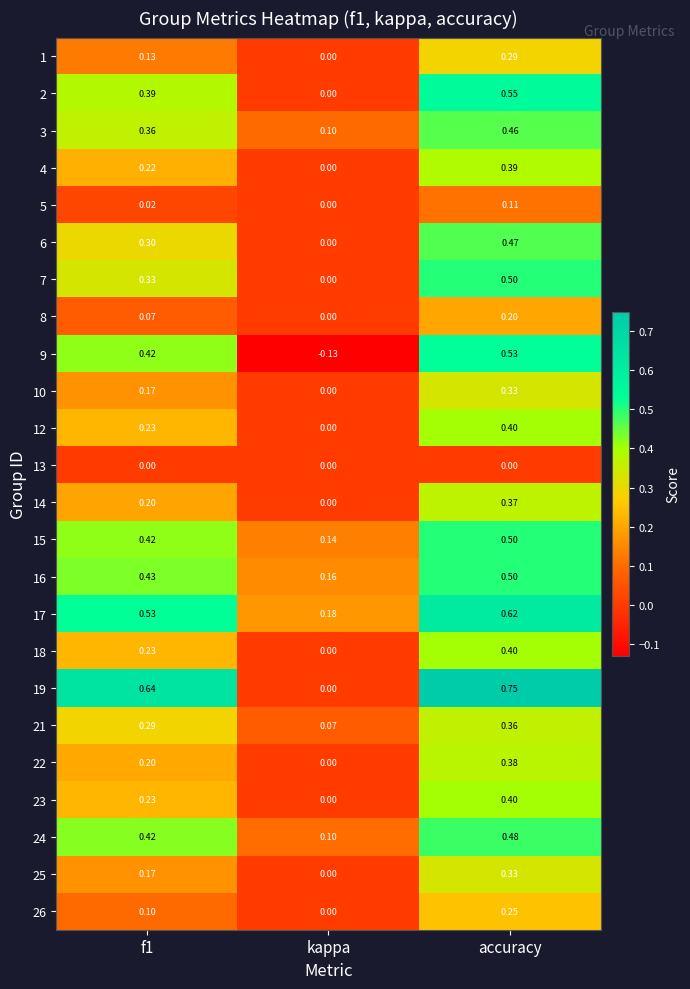

At which category is the sum across all series the highest?

accuracy